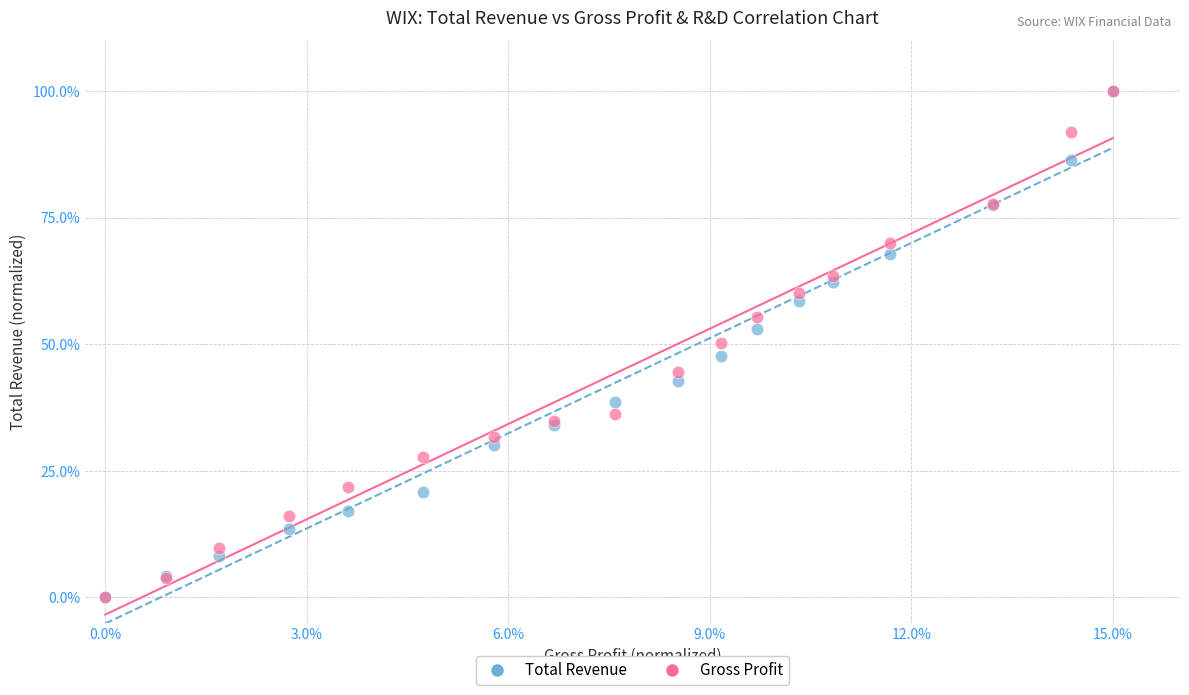

What are all the series names shown in the legend?

Total Revenue, Gross Profit